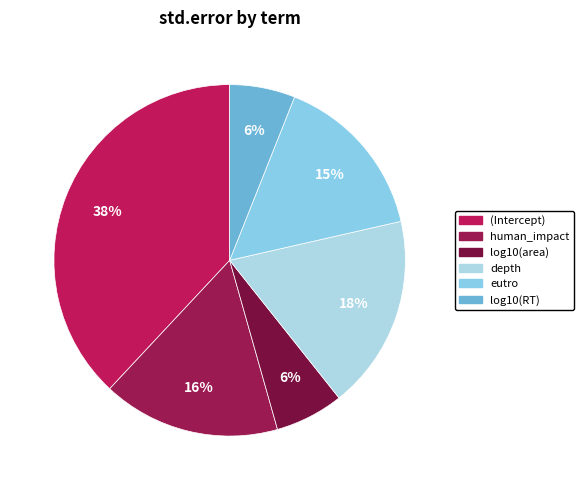

How many segments does this pie chart have?

6